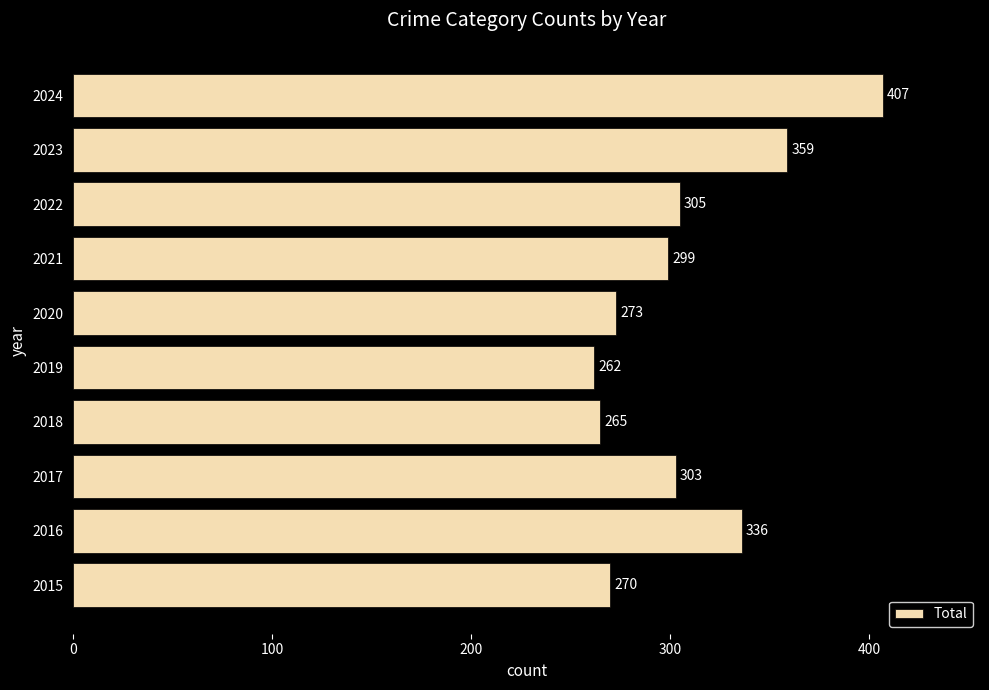

Reading bottom to top, list all the values displayed in this chart.

270	336	303	265	262	273	299	305	359	407